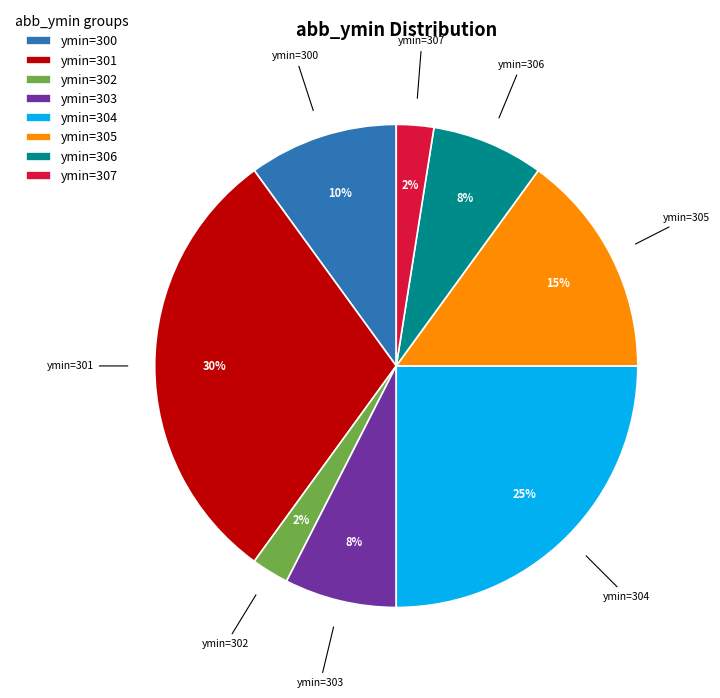

How many segments does this pie chart have?

8